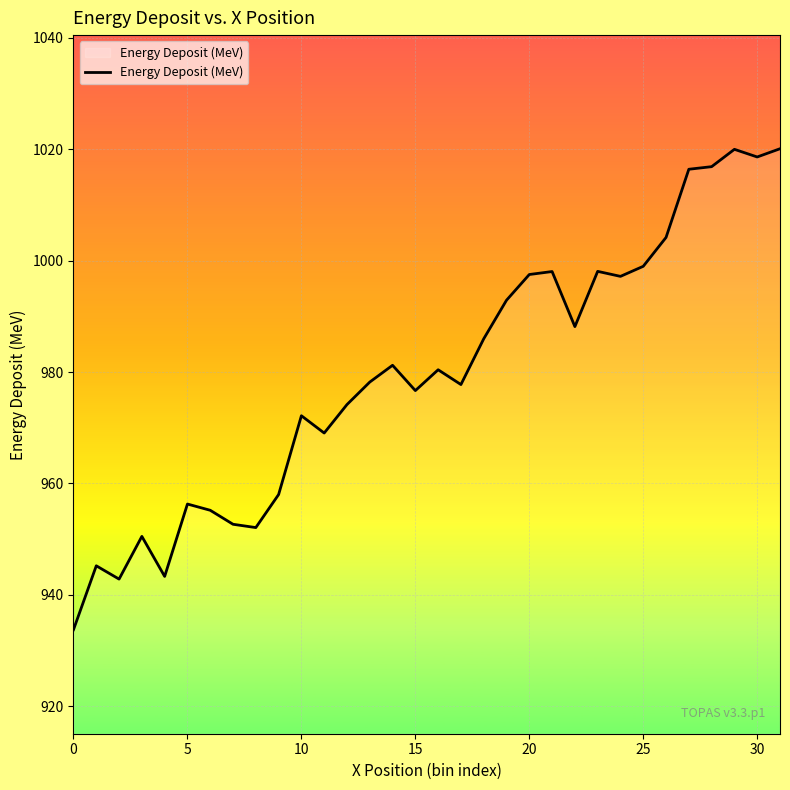

What is the minimum value shown in the chart?

933.7